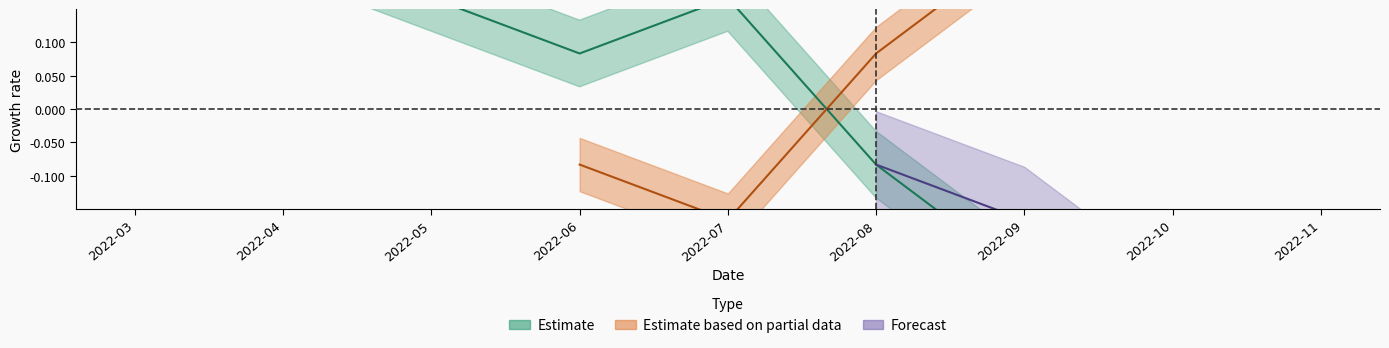

Rank the categories by ratio23 value from lowest to highest.

2022-03, 2022-04, 2022-05, 2022-07, 2022-06, 2022-08, 2022-09, 2022-10, 2022-11